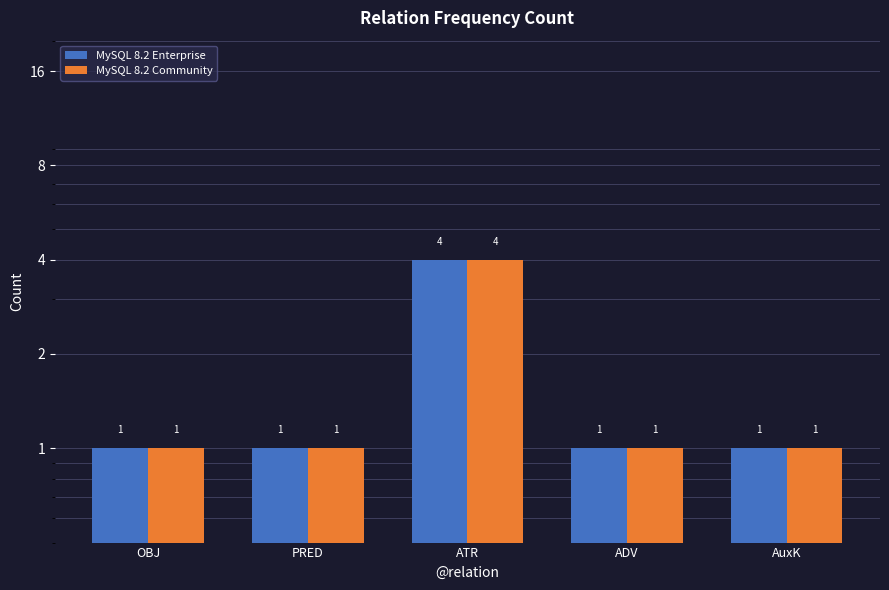

Does the chart contain stacked bars?

No